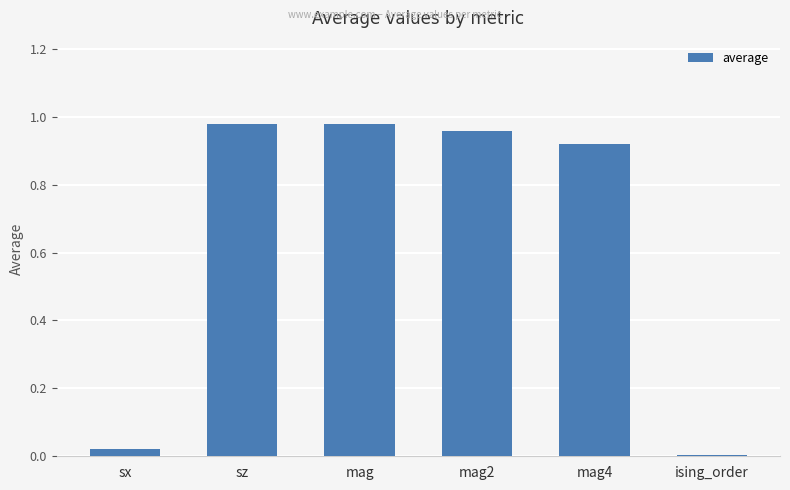

Which has a higher value, mag or sx?

mag